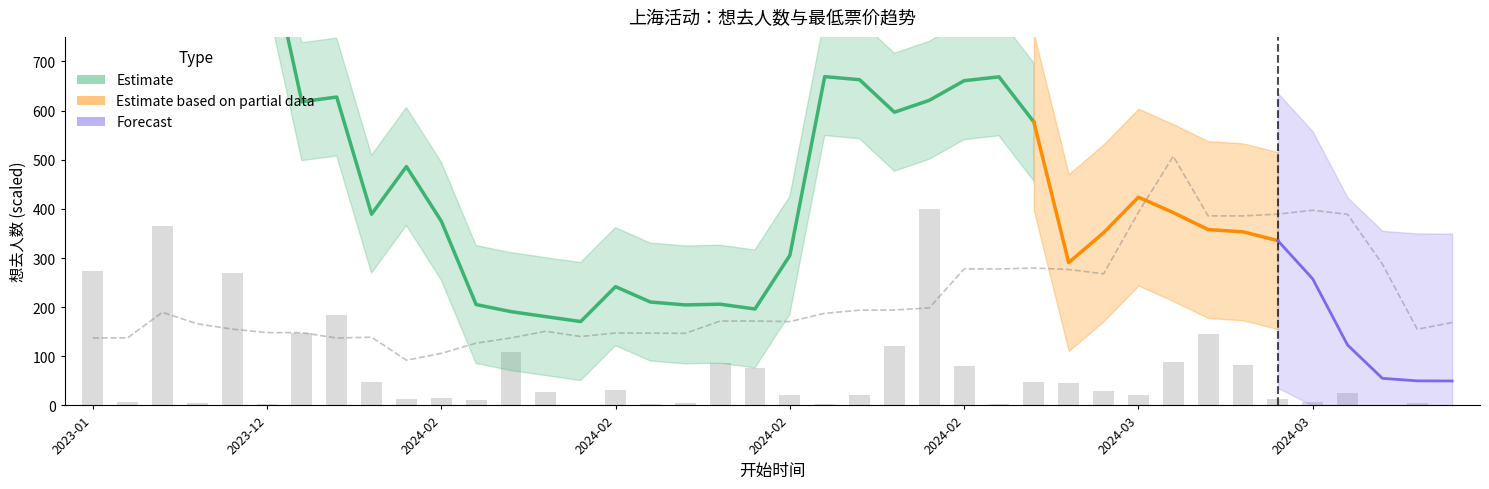

What is the label of the 4th bar from the left?

2023-12-10